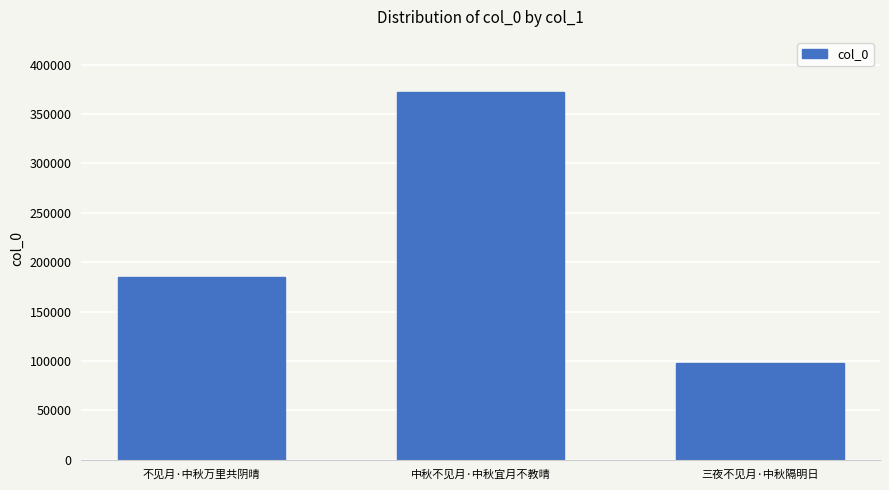

How many series are shown in this chart?

1